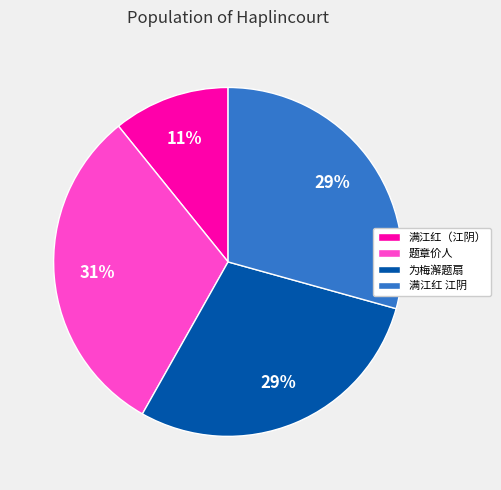

To the nearest percent, what portion does 为梅澥题扇 represent?

29%